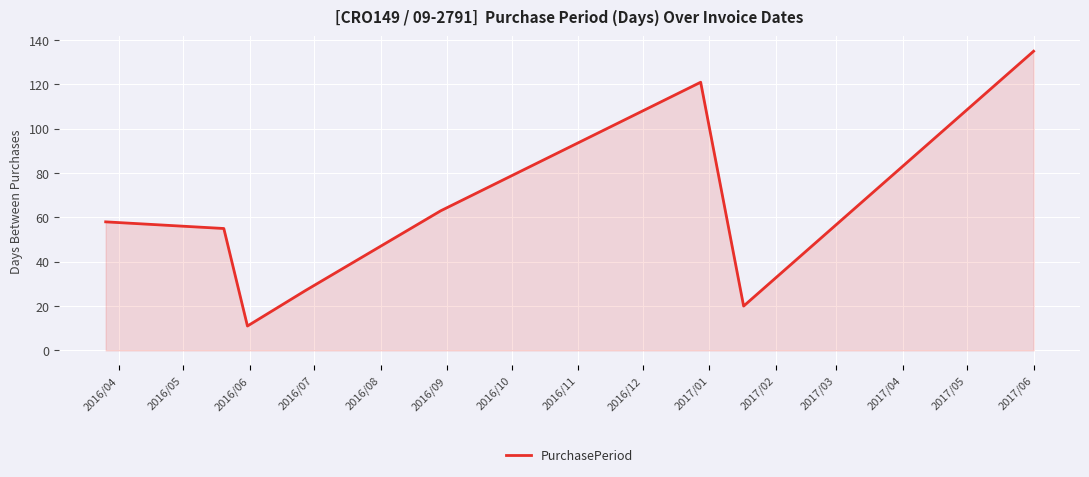

What is the smallest value displayed?

11